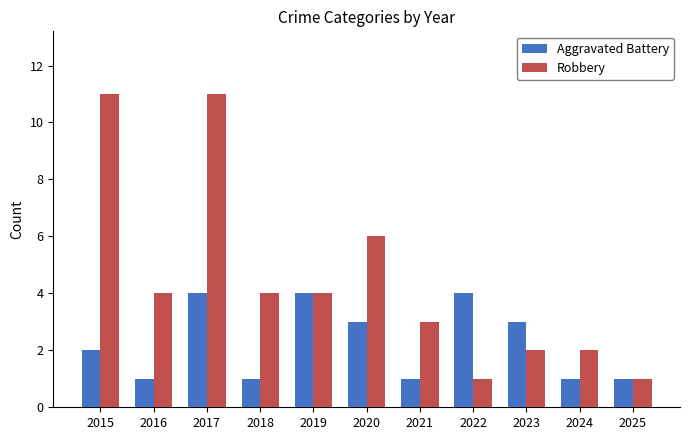

The Aggravated Battery series shows 1 at 2021. True or false?

True